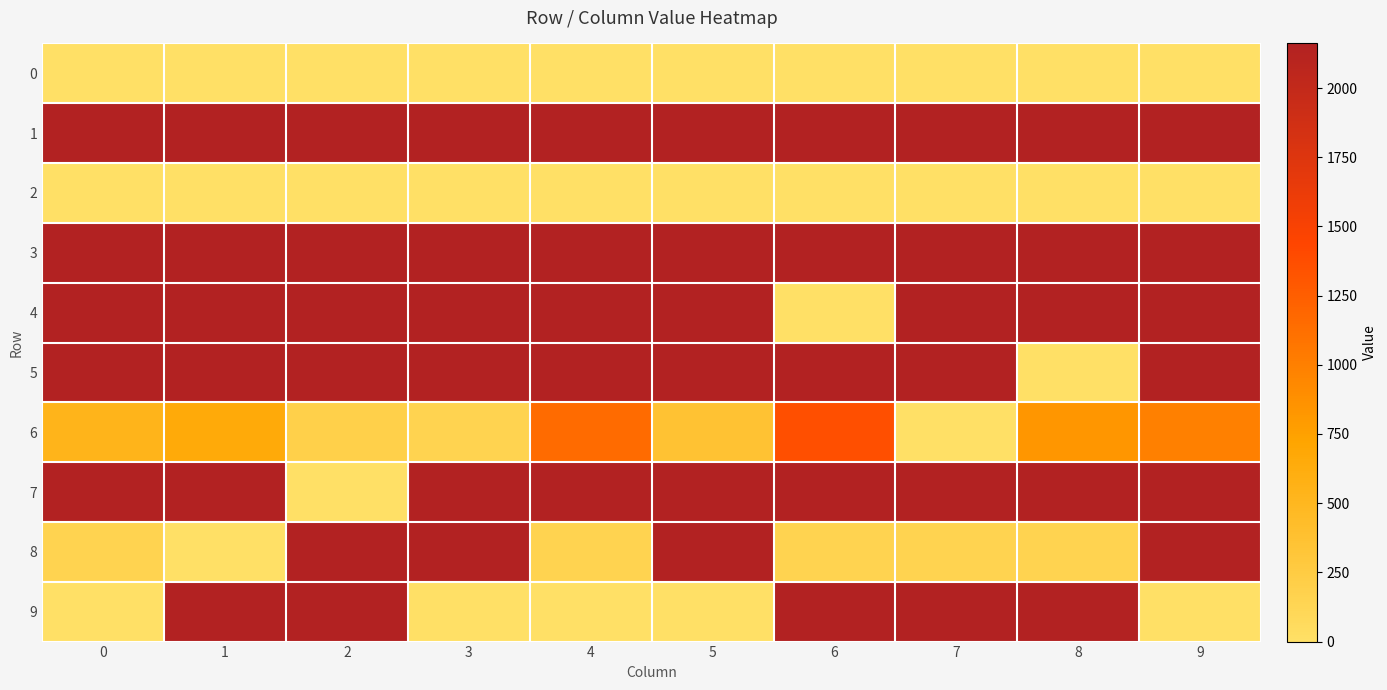

Reading right to left, transcribe all the data shown in this chart.

row_0: 9=0	8=0	7=0	6=0	5=0	4=0	3=0	2=0	1=0	0=0
row_1: 9=2161	8=2161	7=2161	6=2161	5=2161	4=2161	3=2161	2=2161	1=2161	0=2161
row_2: 9=0	8=0	7=0	6=0	5=0	4=0	3=0	2=0	1=0	0=0
row_3: 9=2161	8=2161	7=2161	6=2161	5=2161	4=2161	3=2161	2=2161	1=2161	0=2161
row_4: 9=2161	8=2161	7=2161	6=0	5=2161	4=2161	3=2161	2=2161	1=2161	0=2161
row_5: 9=2161	8=0	7=2161	6=2161	5=2161	4=2161	3=2161	2=2161	1=2161	0=2161
row_6: 9=995	8=835	7=0	6=1365	5=355	4=1155	3=160	2=195	1=650	0=540
row_7: 9=2161	8=2161	7=2161	6=2161	5=2161	4=2161	3=2161	2=0	1=2161	0=2161
row_8: 9=2161	8=160	7=160	6=160	5=2161	4=160	3=2161	2=2161	1=0	0=160
row_9: 9=0	8=2161	7=2161	6=2161	5=0	4=0	3=0	2=2161	1=2161	0=0